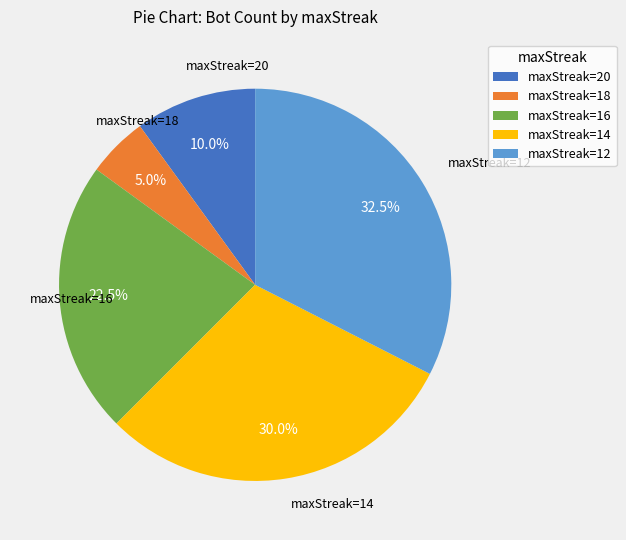

Do maxStreak=20 and maxStreak=16 together represent more than half of the pie?

No